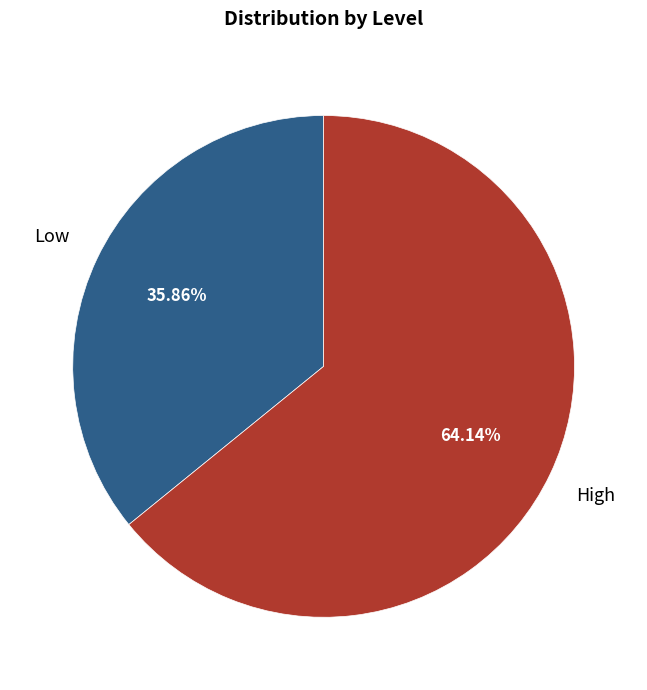

Rank the categories by value from highest to lowest.

High, Low